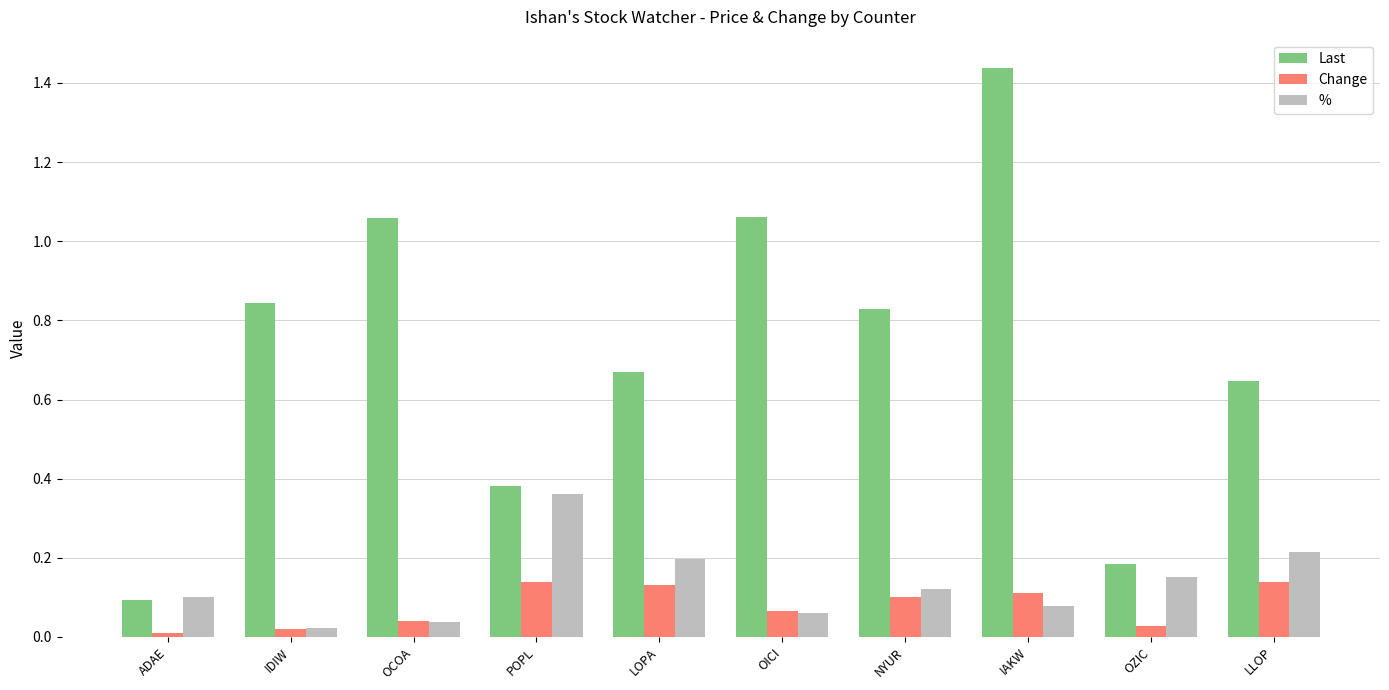

Which series changed the most between ADAE and OCOA?

Last